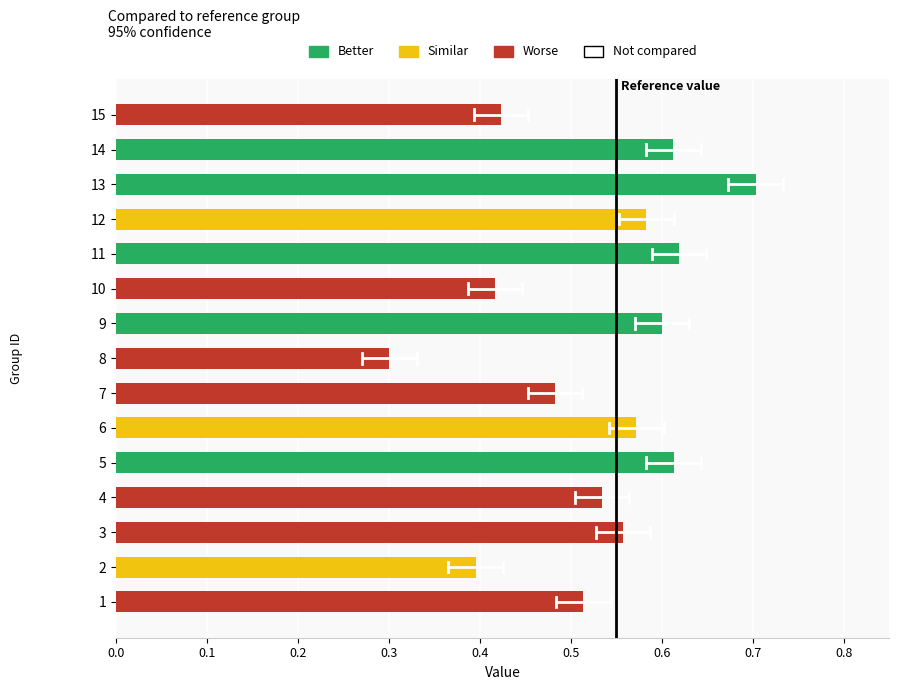

What is the sum of all values?

7.9